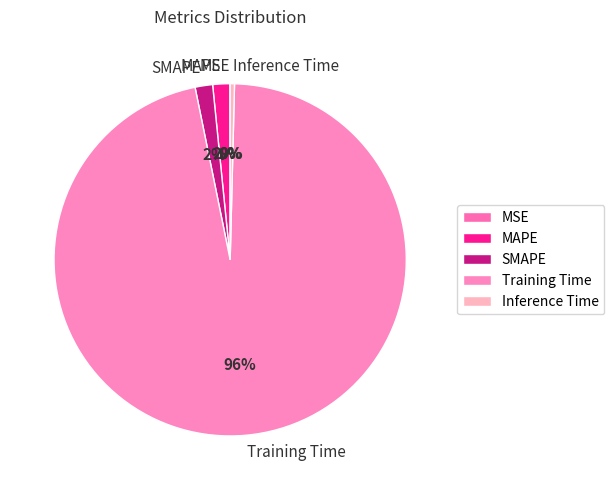

Does MAPE account for over 50% of the chart?

No